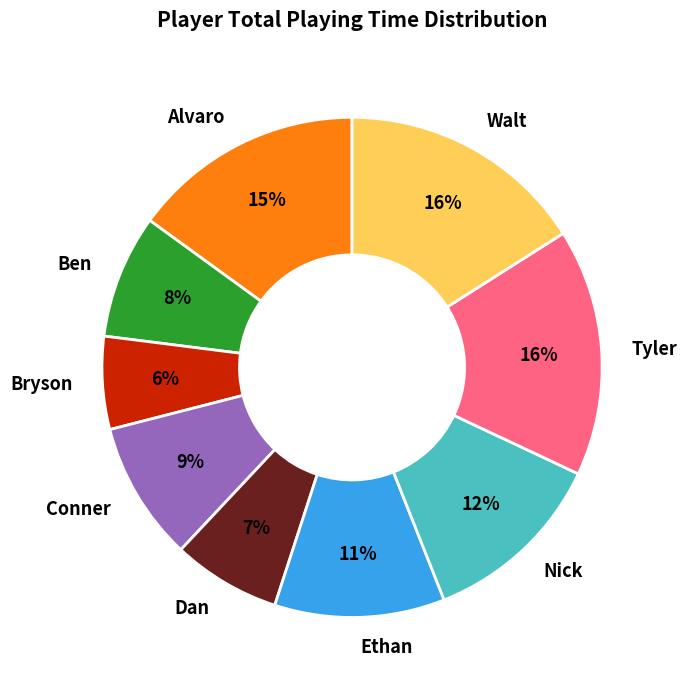

What is the smallest slice in the pie chart?

Bryson